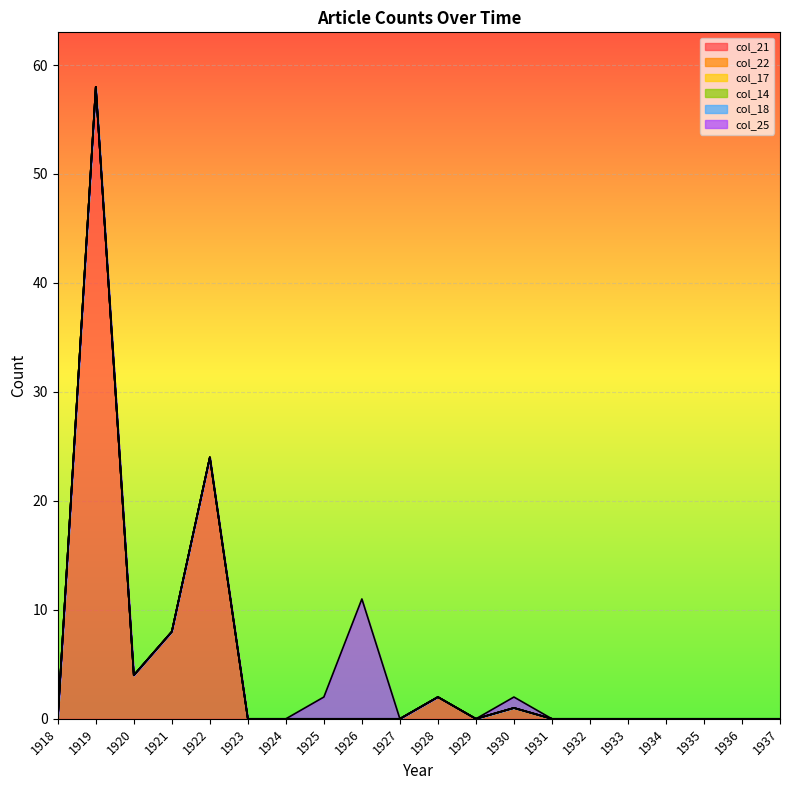

How many categories are shown in the chart?

20